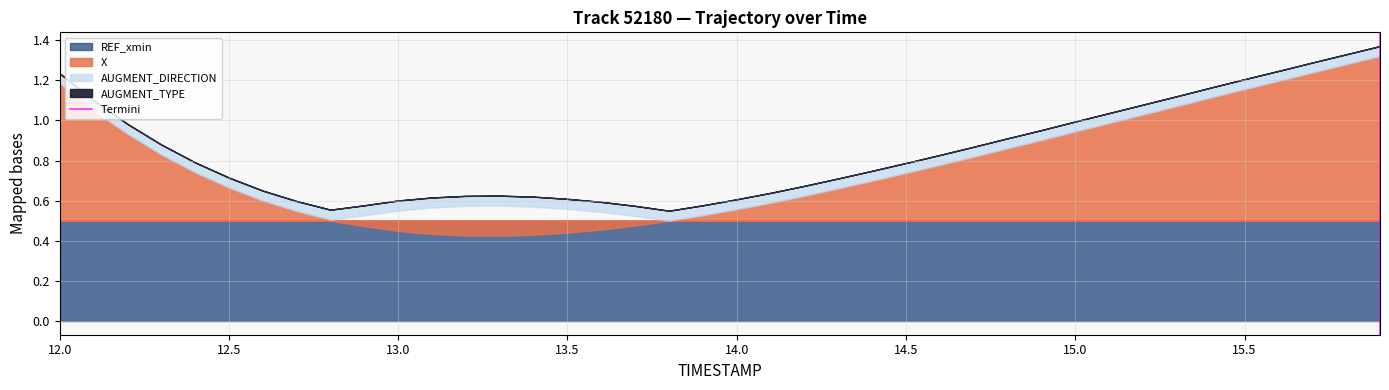

Between 12.0 and 12.5, which is larger?

12.5